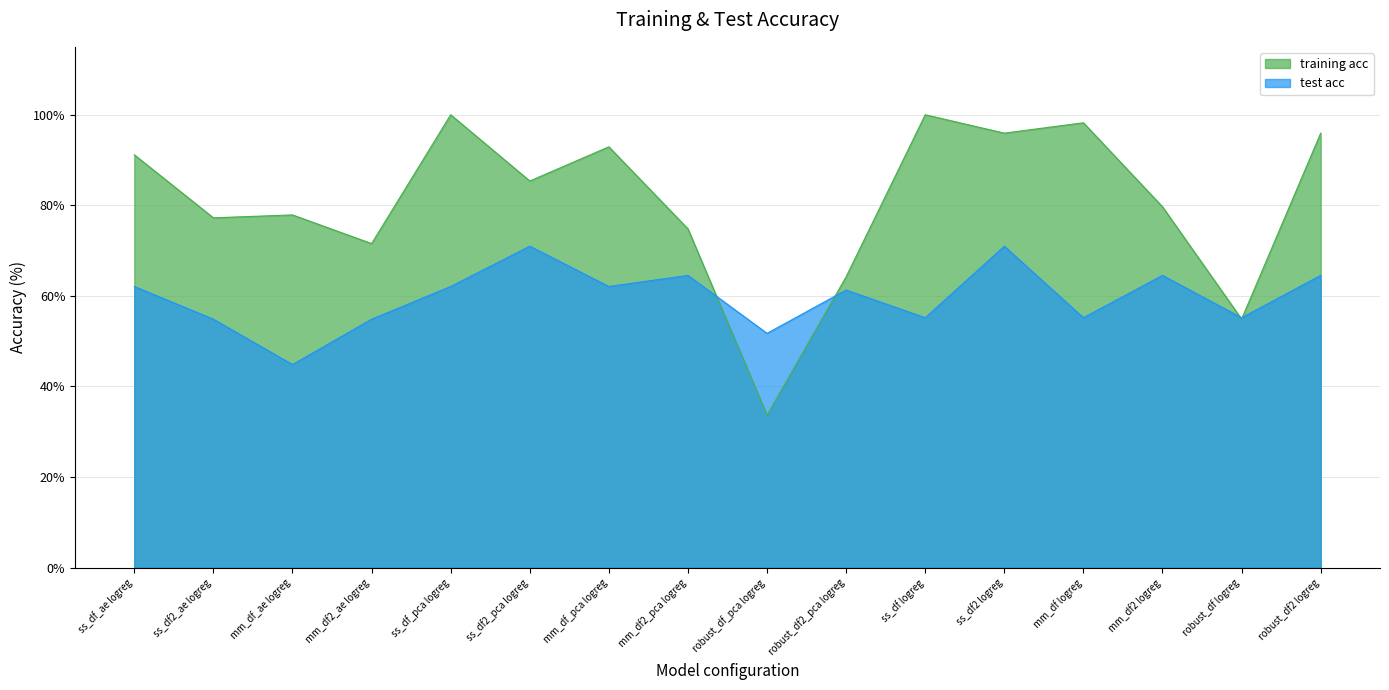

Where does the training acc series first go above 85?

ss_df_ae logreg